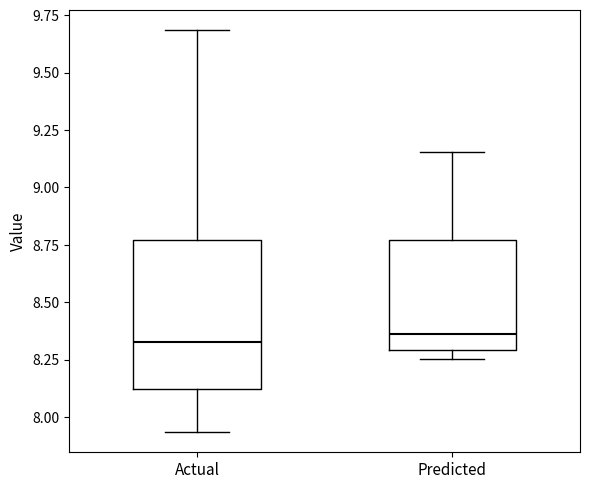

Reading left to right, read every box against the y-axis: the position of its median line, the range the box covers, and the ends of its whiskers. The values are not printed on the chart, so give them approximately, as read against the axis.

Actual: median 8.35, box 8.10 to 8.75, whiskers 7.95 to 9.70
Predicted: median 8.35, box 8.30 to 8.75, whiskers 8.25 to 9.15